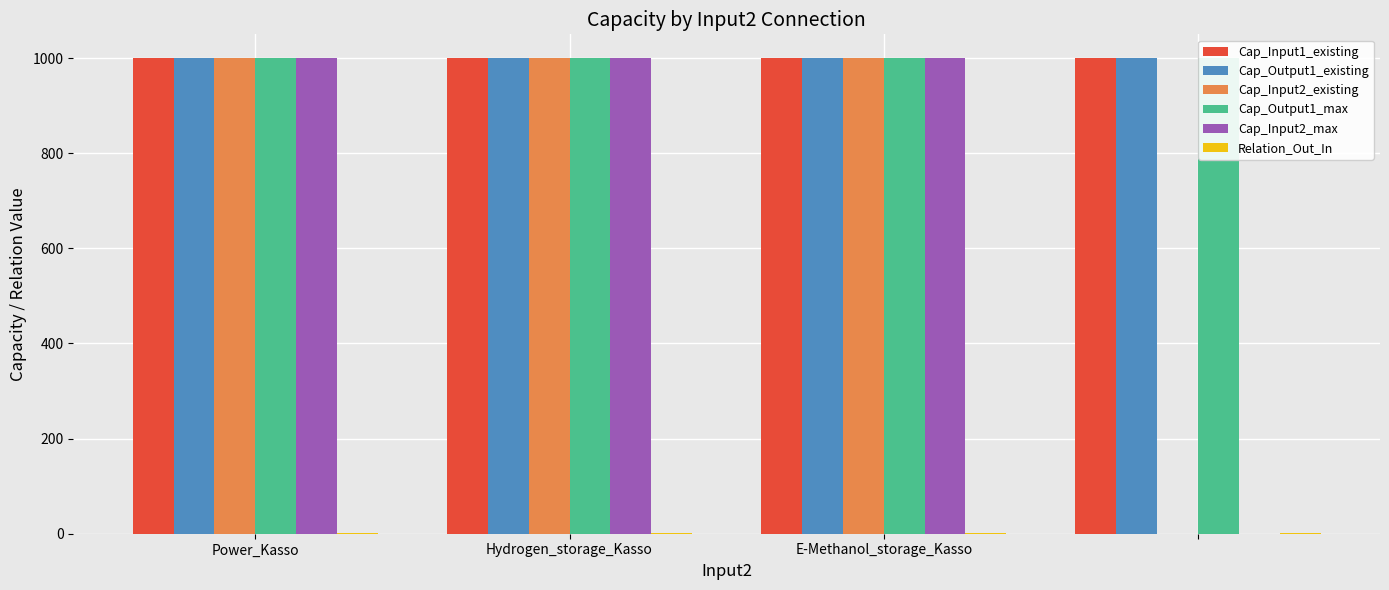

Rank the series by their maximum value, from lowest to highest.

Relation_Out_In, Cap_Input1_existing, Cap_Output1_existing, Cap_Input2_existing, Cap_Output1_max, Cap_Input2_max